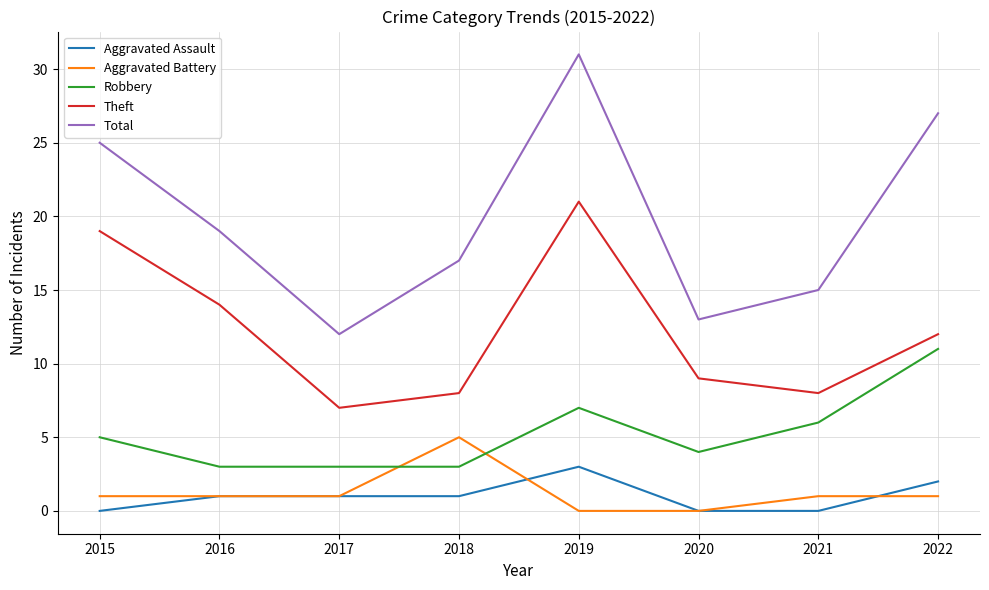

What is the approximate value of Aggravated Battery at 2018?

5